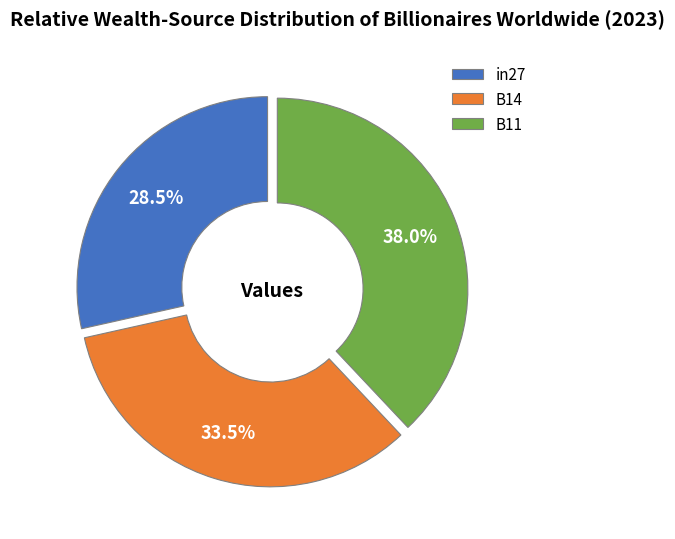

What is the smallest slice in the pie chart?

in27